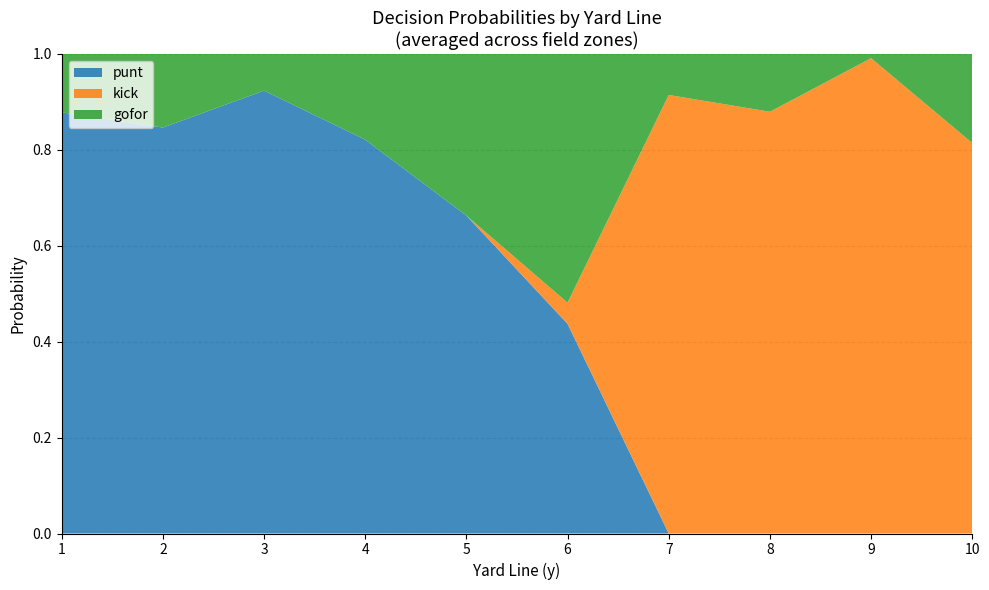

Is it true that punt equals -0.5 at 10?

False